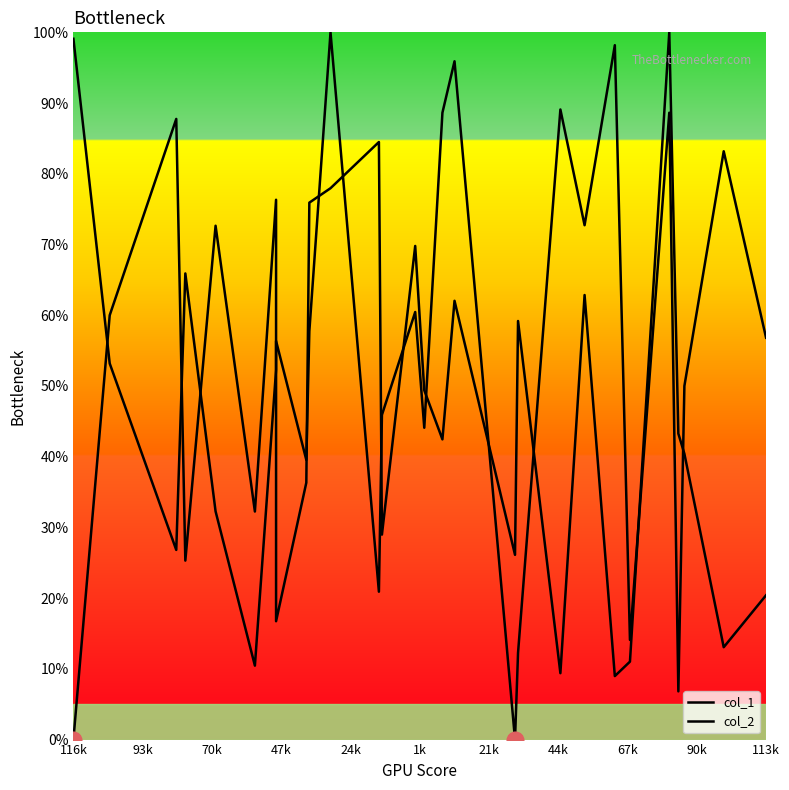

Rank the series by their average value, from highest to lowest.

col_2, col_1